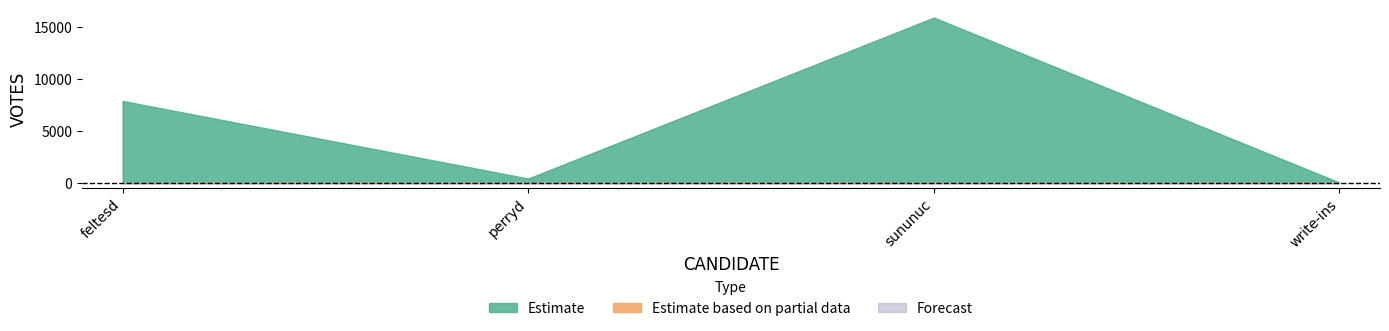

Reading right to left, transcribe all the data shown in this chart.

Estimate: write-ins=0	sununuc=15872	perryd=386	feltesd=7849
Estimate based on partial data: write-ins=0	sununuc=0	perryd=0	feltesd=0
Forecast: write-ins=0	sununuc=0	perryd=0	feltesd=0